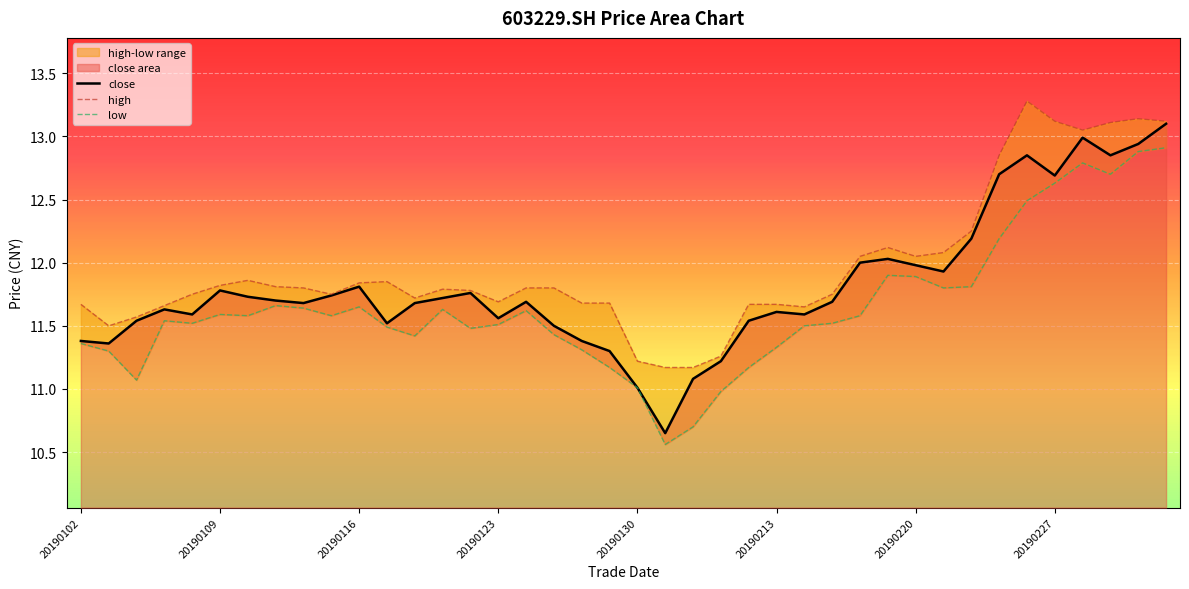

What is the sum of the high values at 26 and 39?

24.8